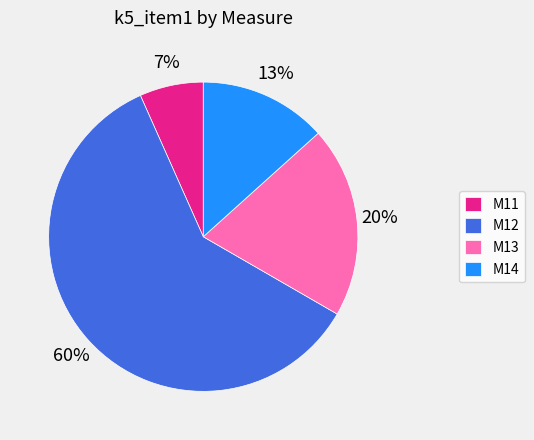

Which has a higher value, M13 or M14?

M13